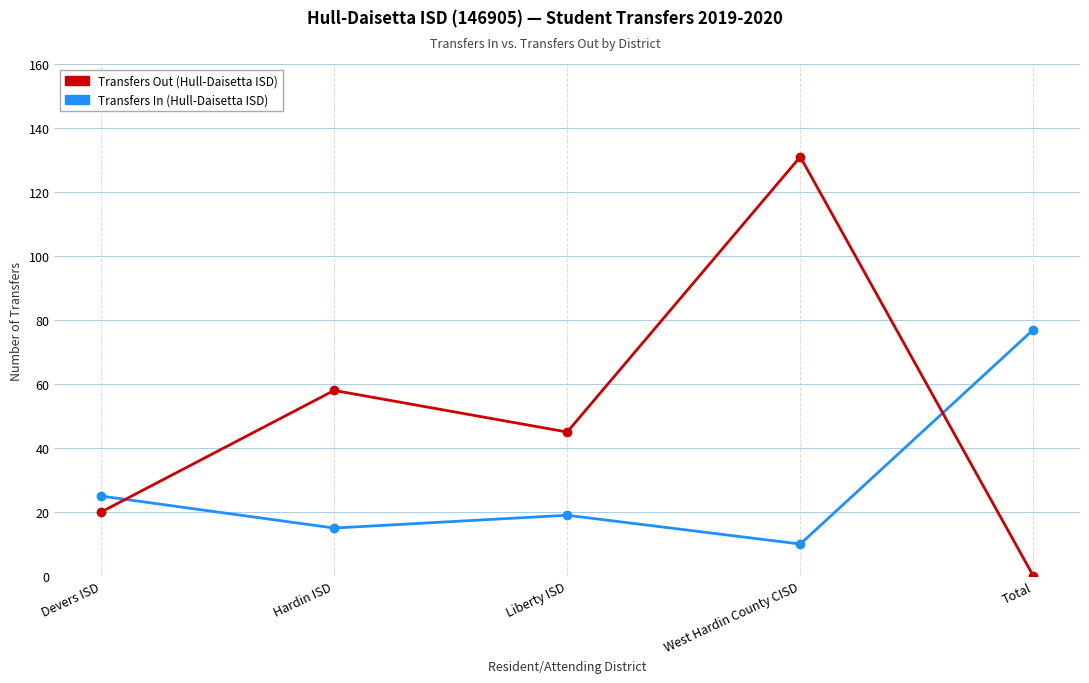

What is the label of the 1st point from the right?

Total